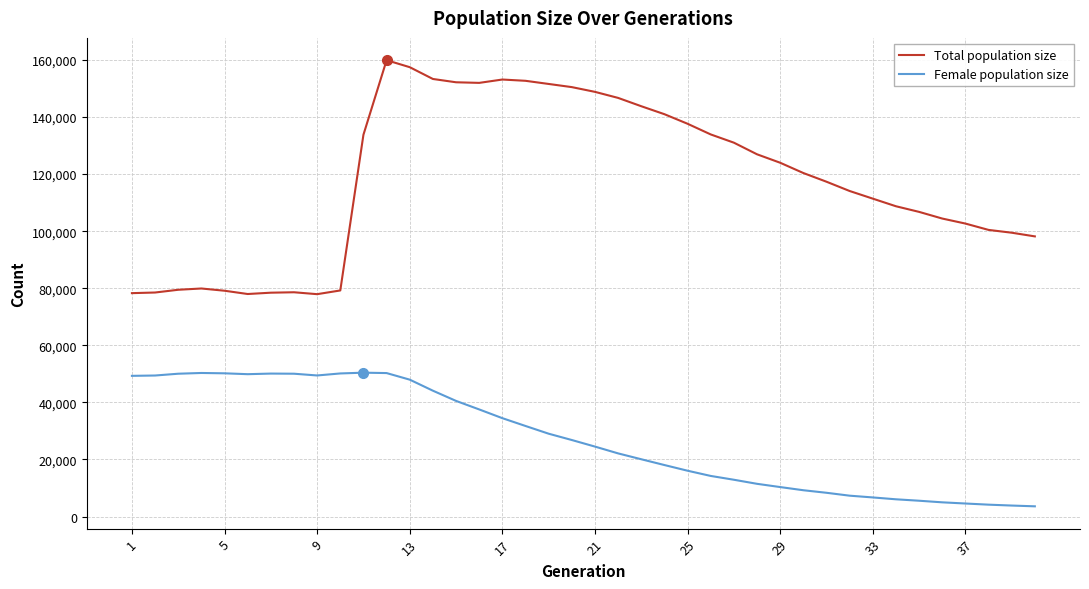

What is the lowest value of the Female population size series?

3579